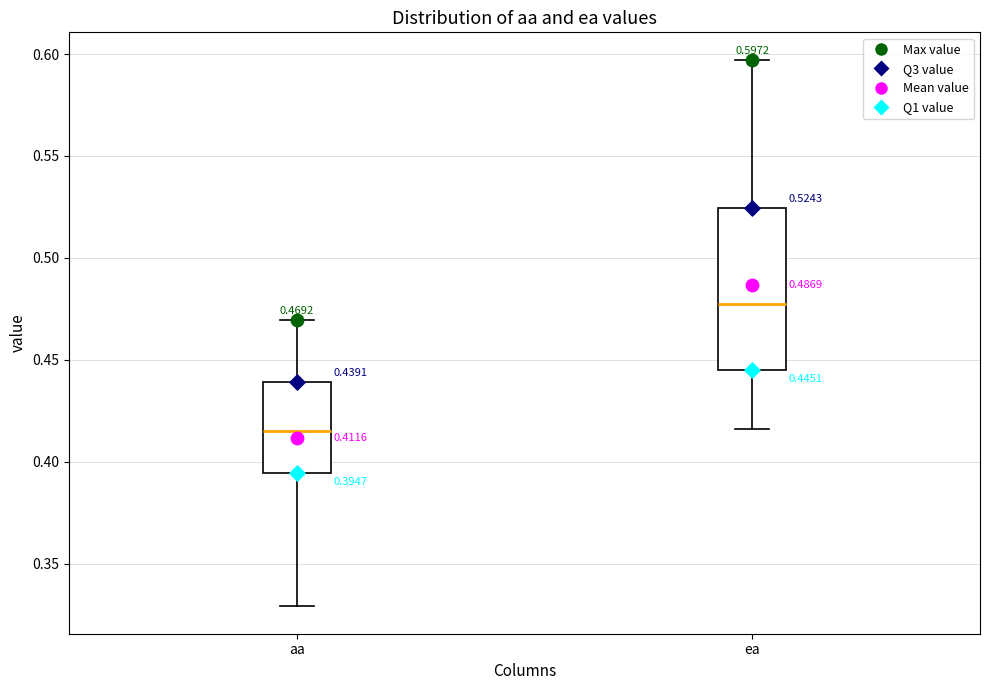

Comparing the boxes themselves (not the whiskers), which one is the tallest?

ea